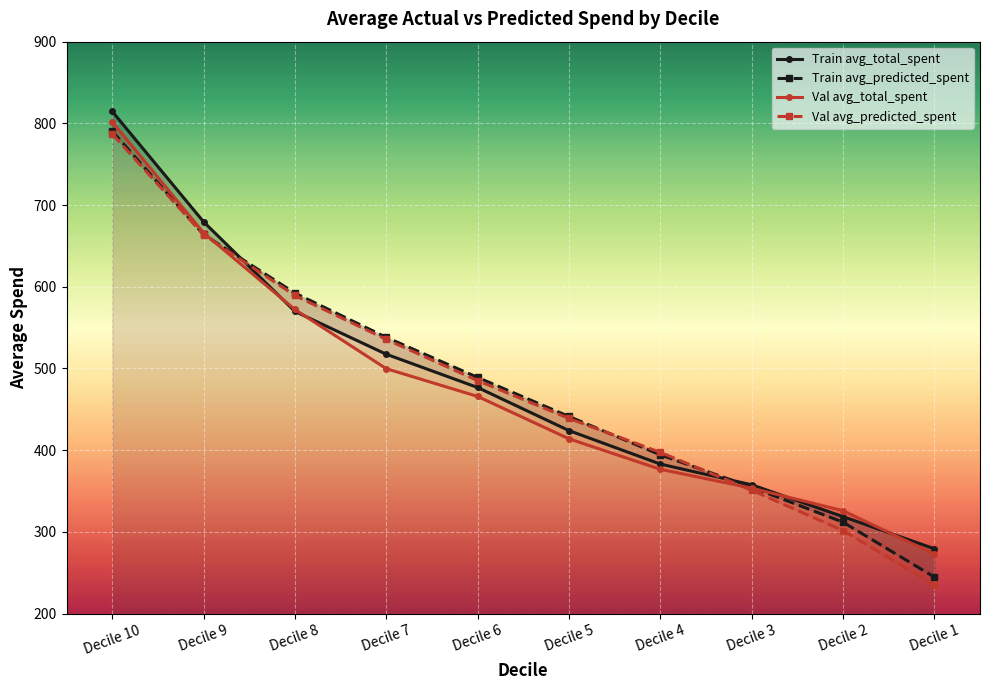

What value does the Val avg_total_spent series have at Decile 10?

801.9